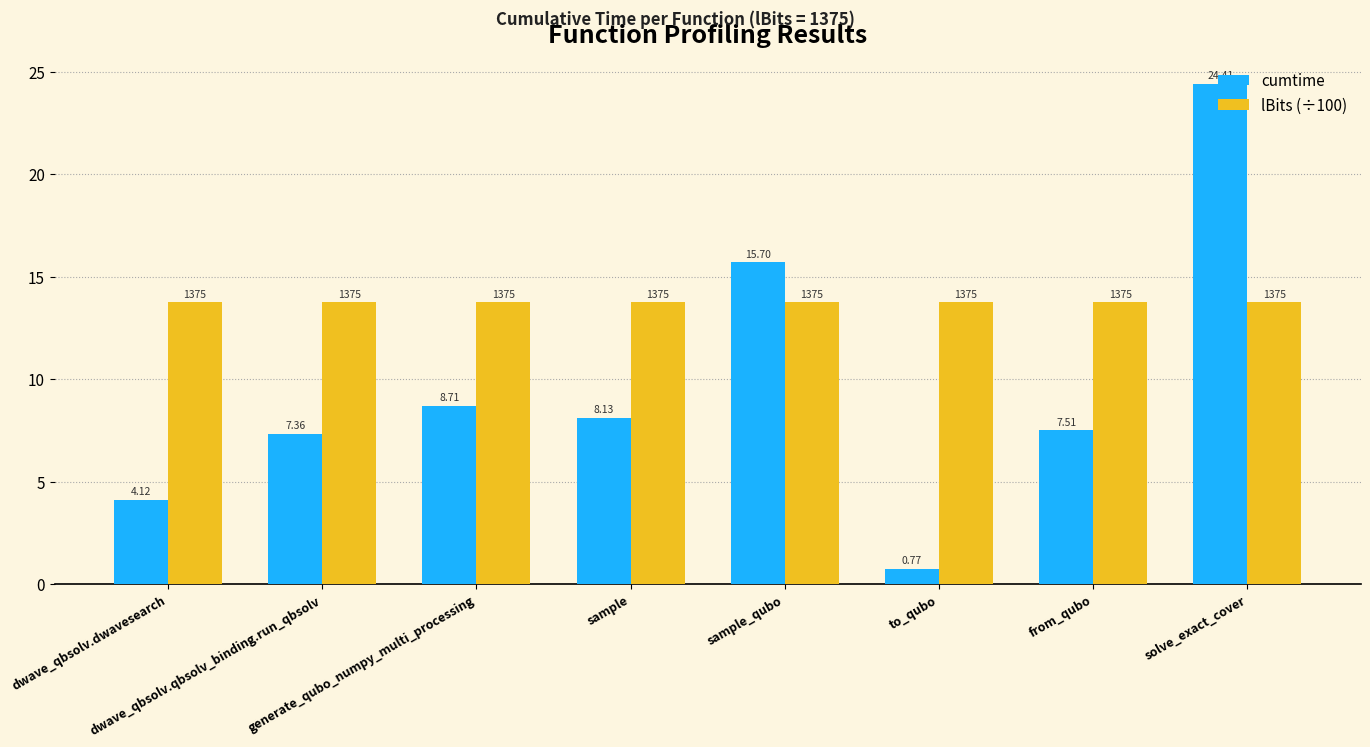

What is the spread (max minus min) of values at generate_qubo_numpy_multi_processing?

5.0